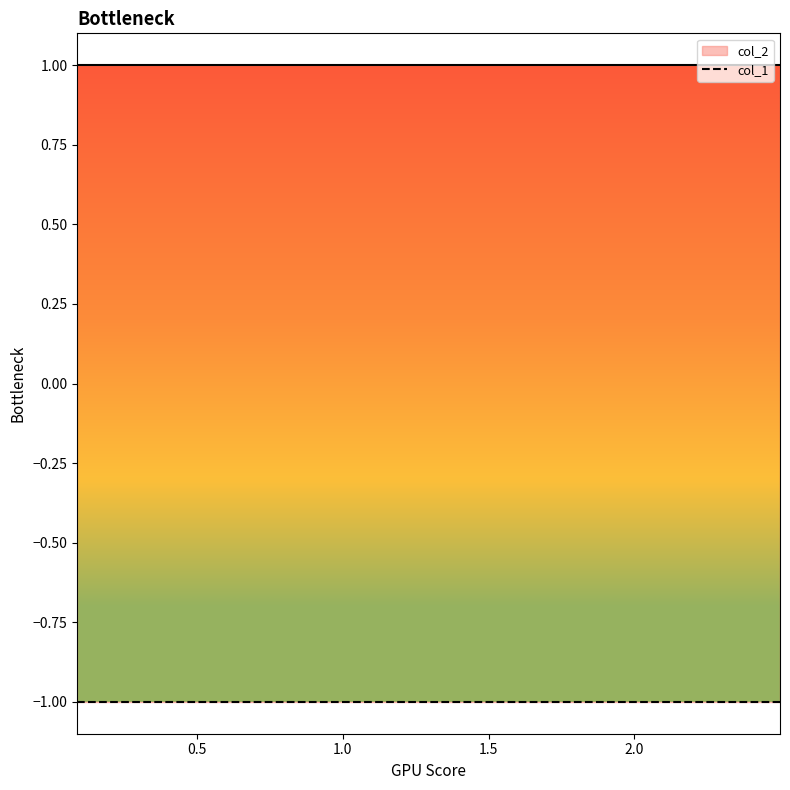

Rank the series at 2 from highest to lowest value.

col_2, col_1